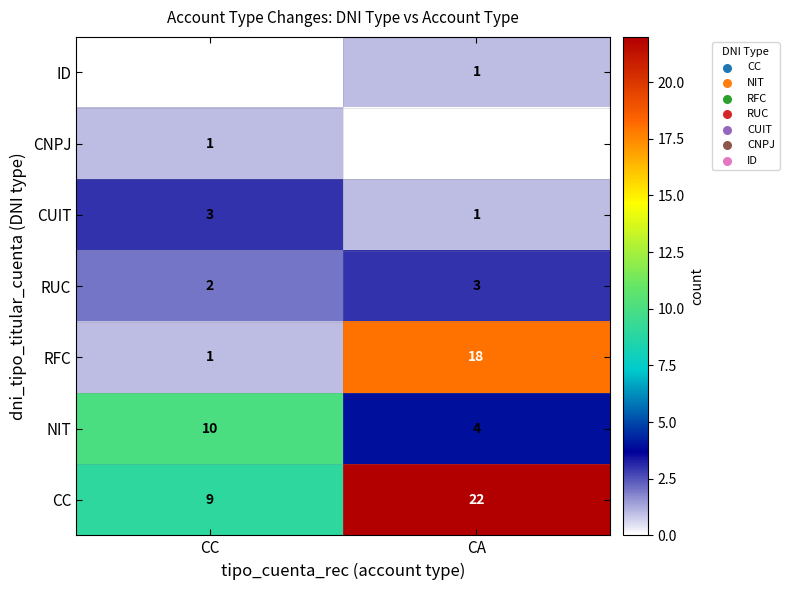

The value of CC at CC is 2. True or false?

False